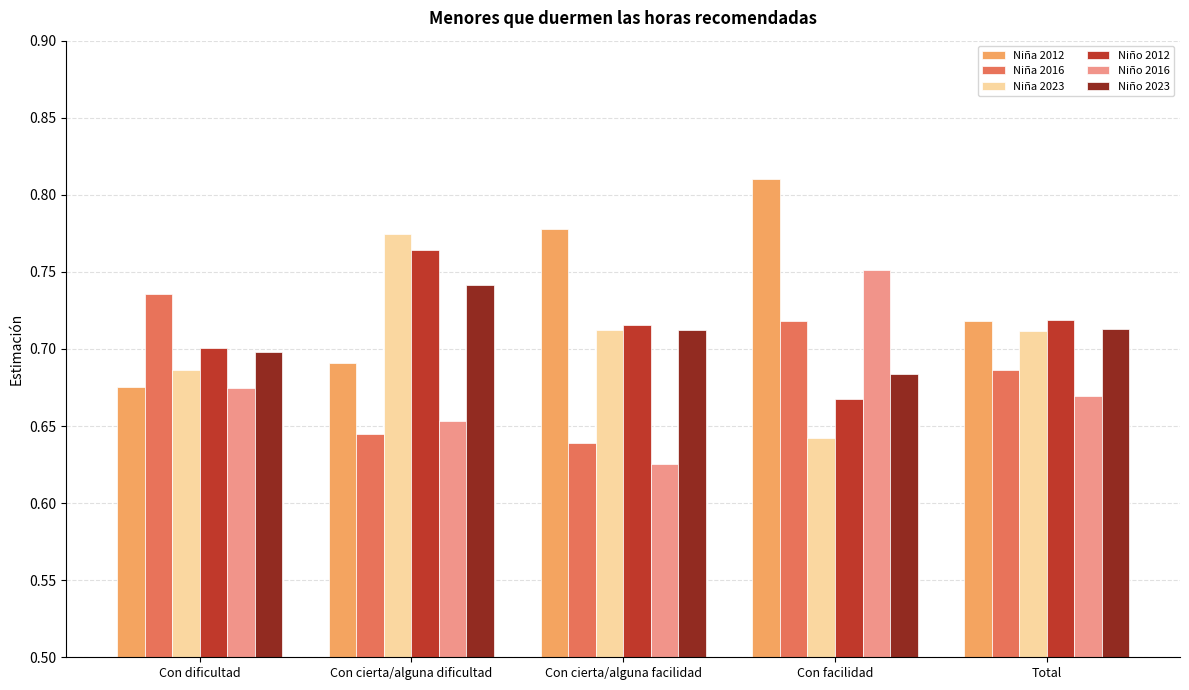

How many bars are there in each group?

6